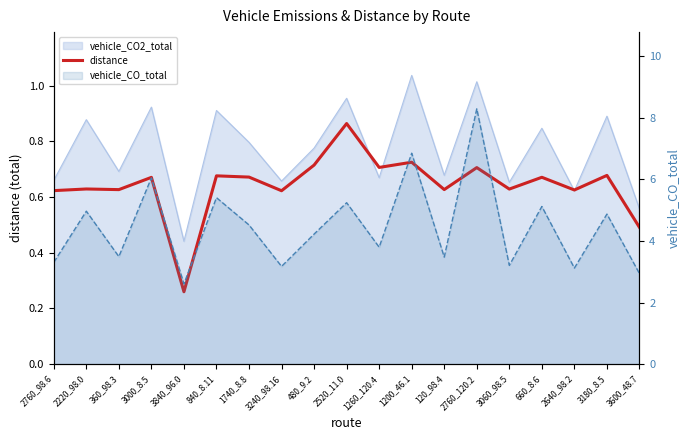

True or false: the data shows 0.7 at 3000_8.5.

True